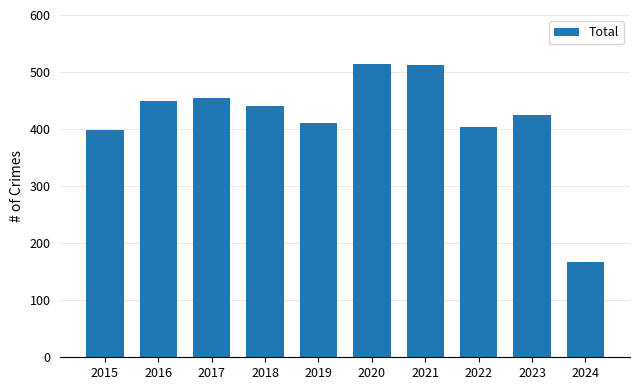

Is it true that the value at 2023 is 424?

True